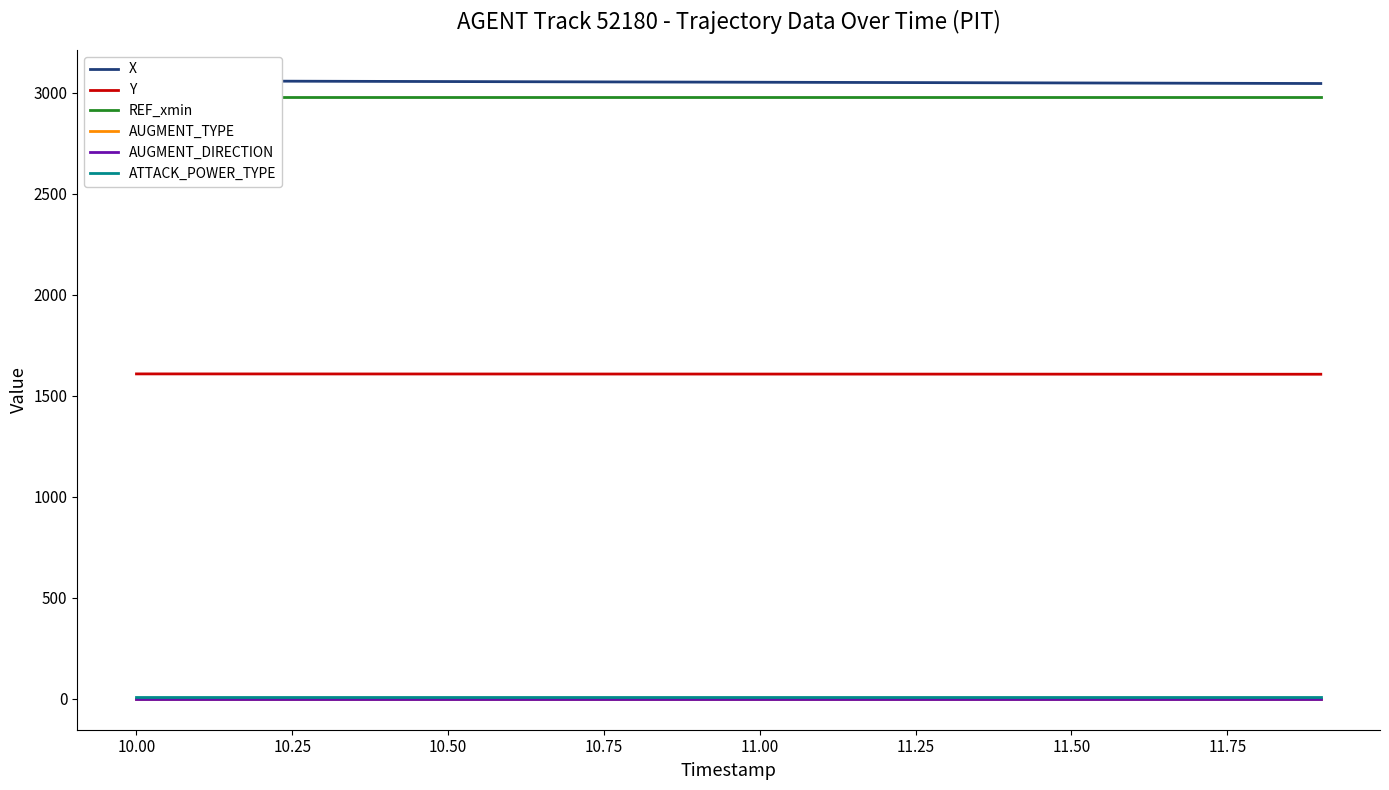

True or false: Y and ATTACK_POWER_TYPE intersect in this chart.

False